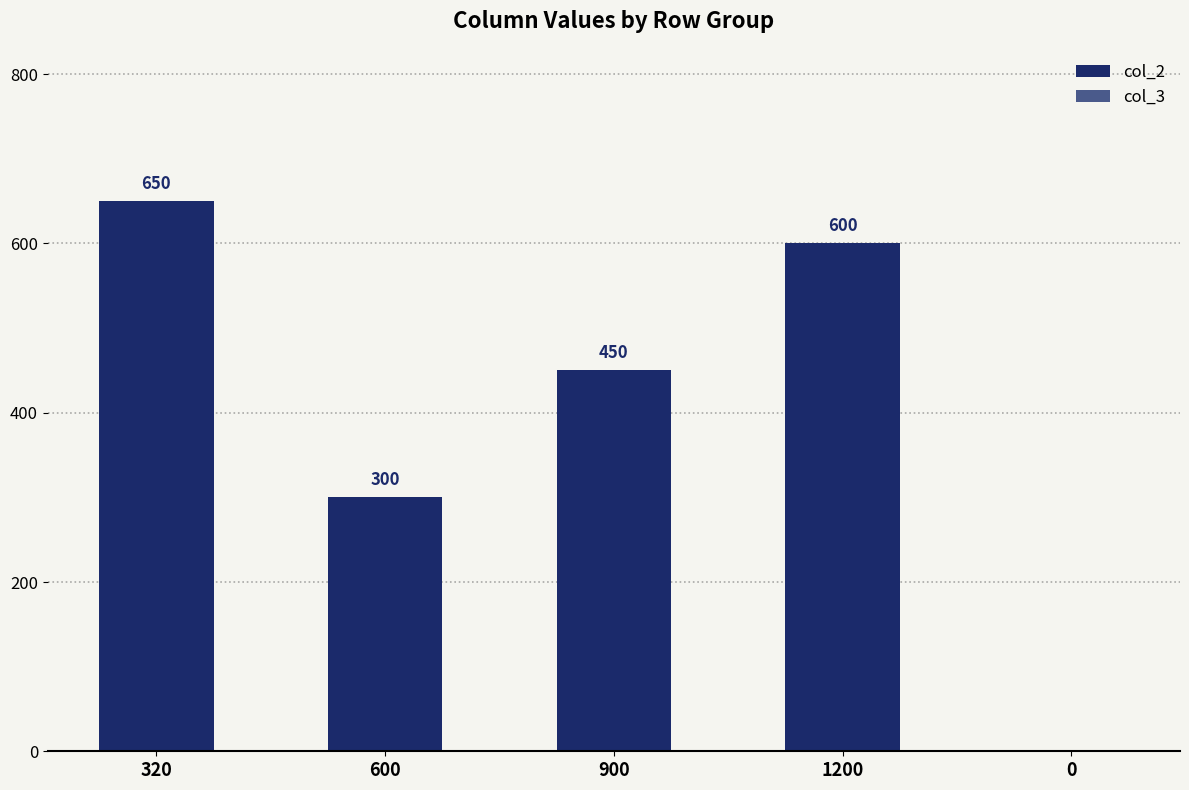

Reading right to left, extract all data points from this chart.

0=0	1200=600	900=450	600=300	320=650